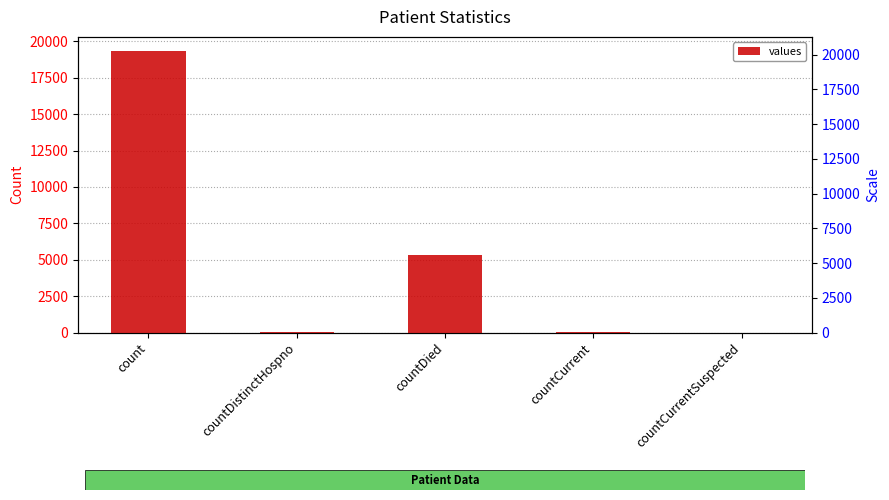

What is the difference between the maximum and second lowest values?

19308